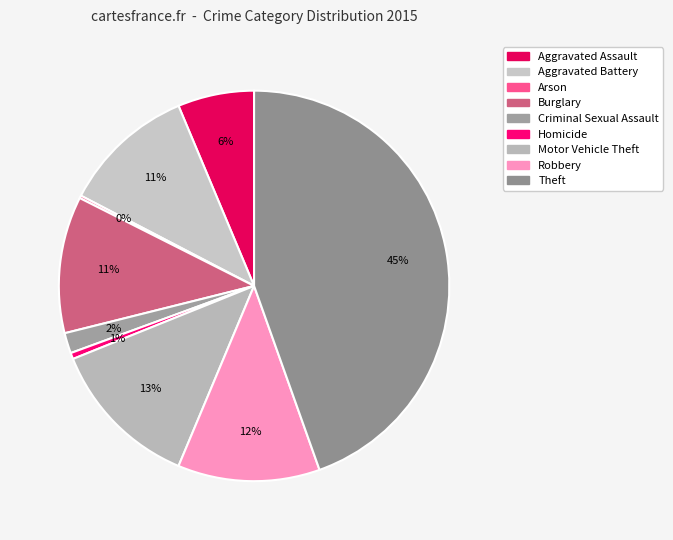

The Robbery slice represents 3% of the pie. True or false?

False